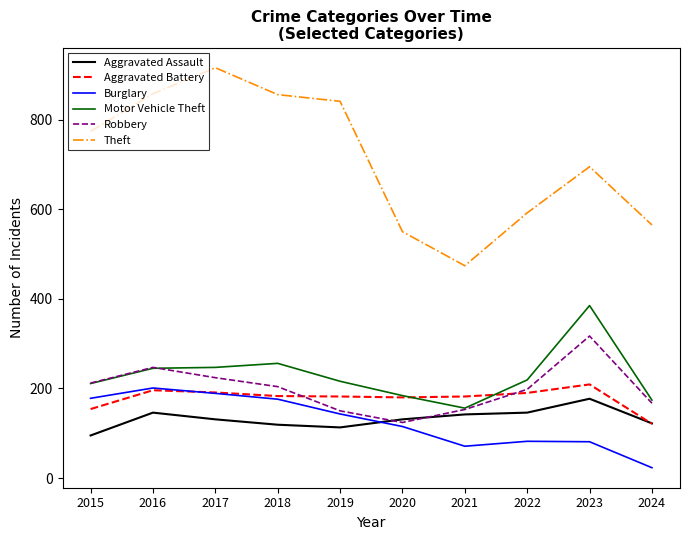

The value of Motor Vehicle Theft at 2023 is 385. True or false?

True